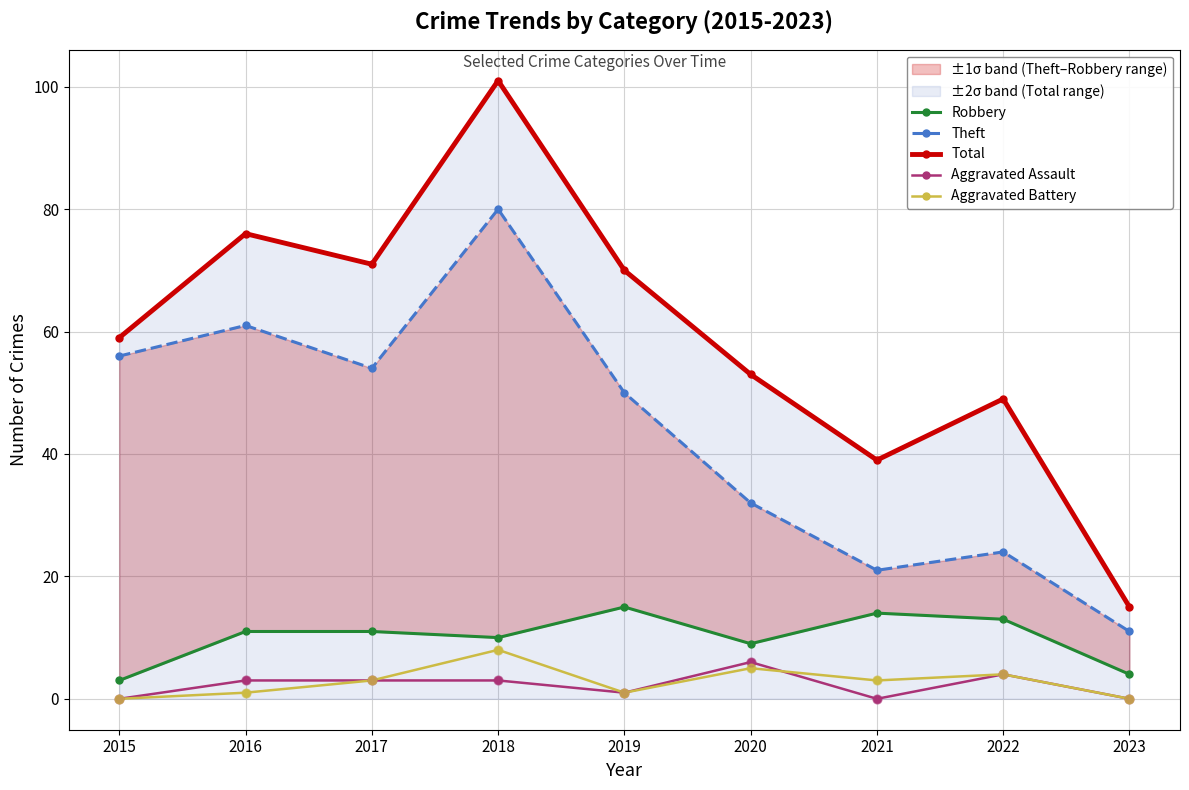

What are all the series names shown in the legend?

Robbery, Theft, Total, Aggravated Assault, Aggravated Battery